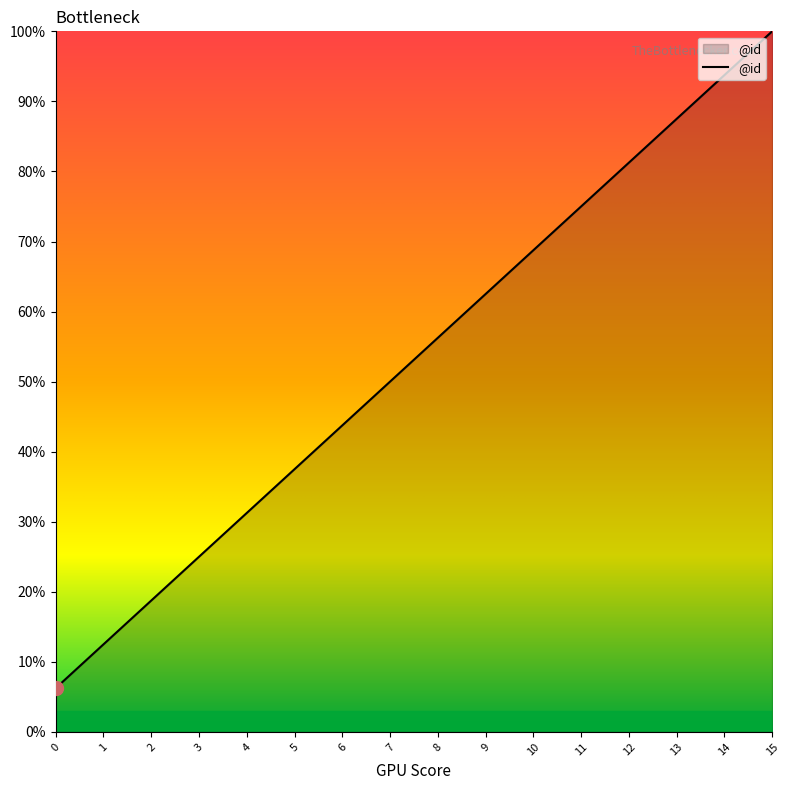

Rank the categories by value from highest to lowest.

15, 14, 13, 12, 11, 10, 9, 8, 7, 6, 5, 4, 3, 2, 1, 0